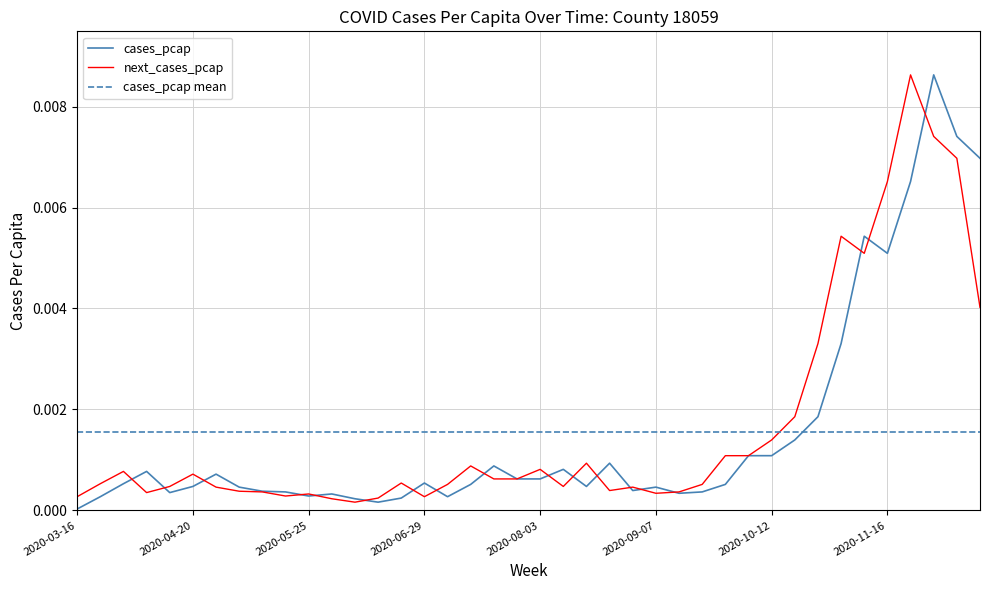

Rank the series by their average value, from lowest to highest.

cases_pcap, next_cases_pcap